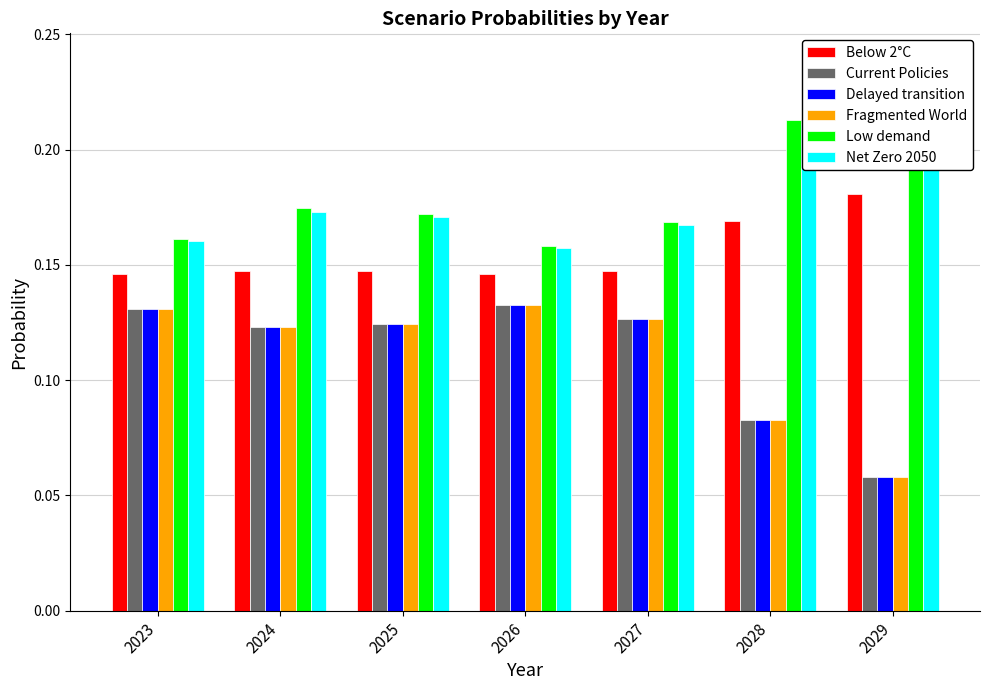

At which category is the sum across all series the highest?

2024